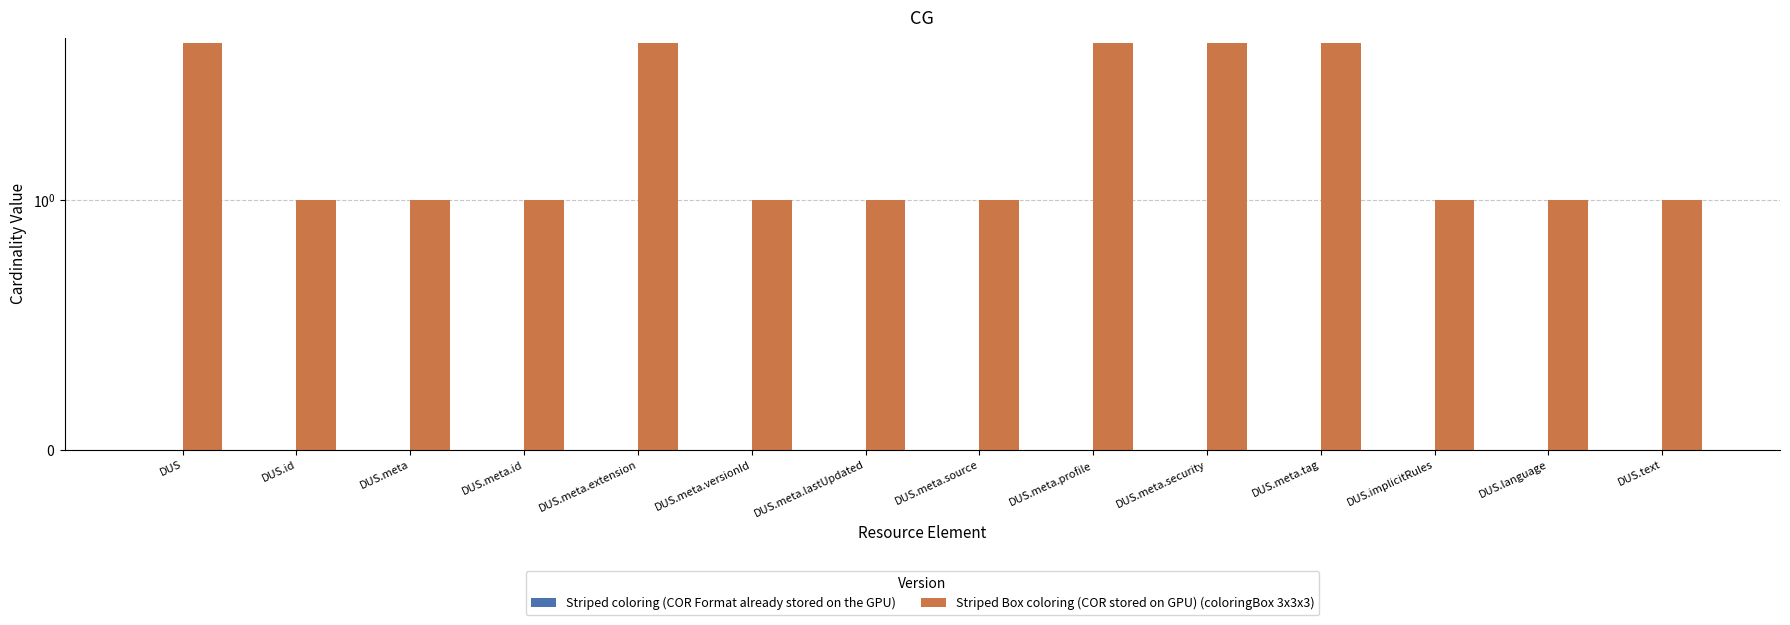

How many bars are there in each group?

2